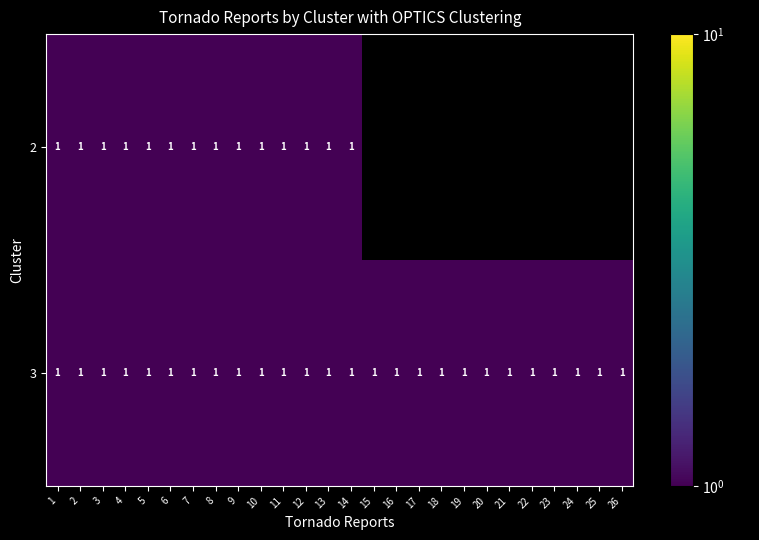

What is the sum of all 3 values?

26